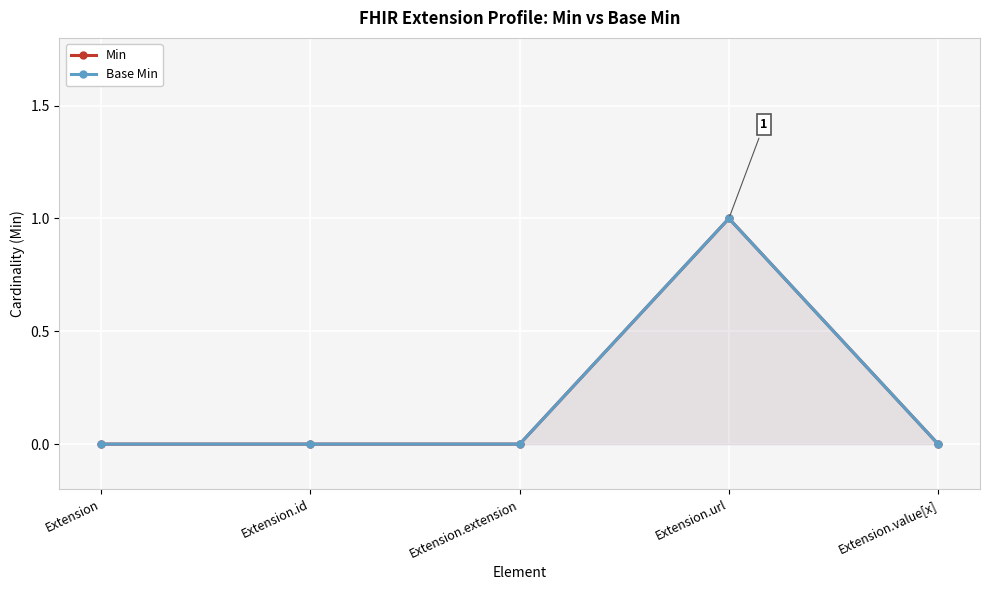

How many values in Base Min are above zero?

1